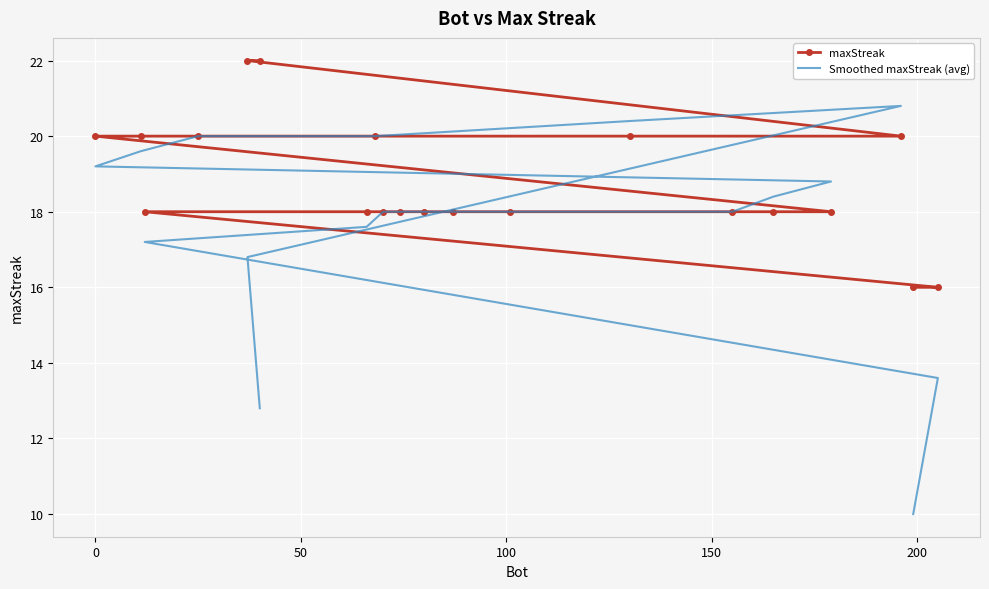

What is the sum of all maxStreak values?

376.0